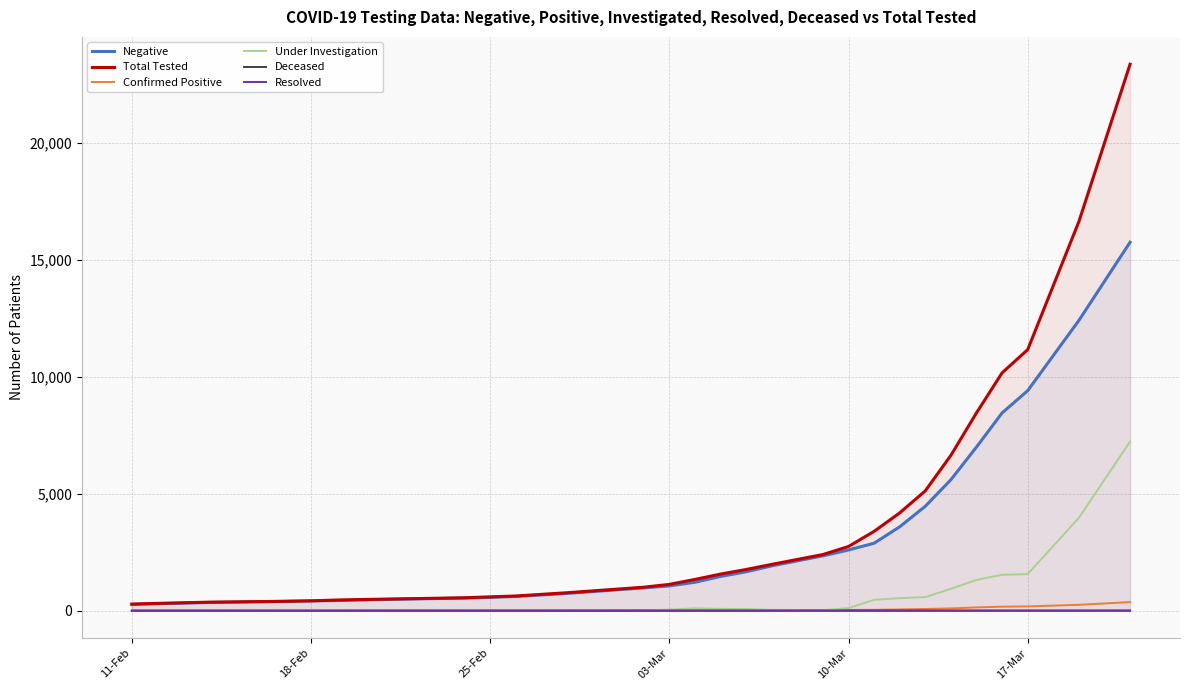

What is the maximum value shown in the chart?

23384